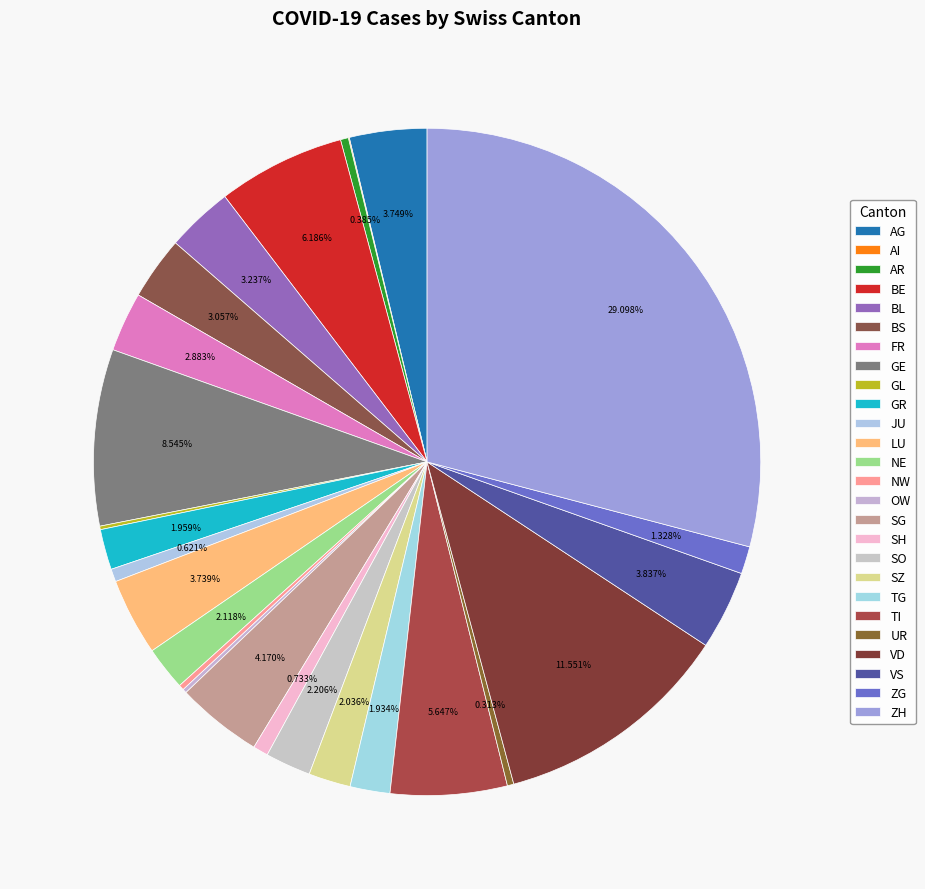

How many segments does this pie chart have?

26